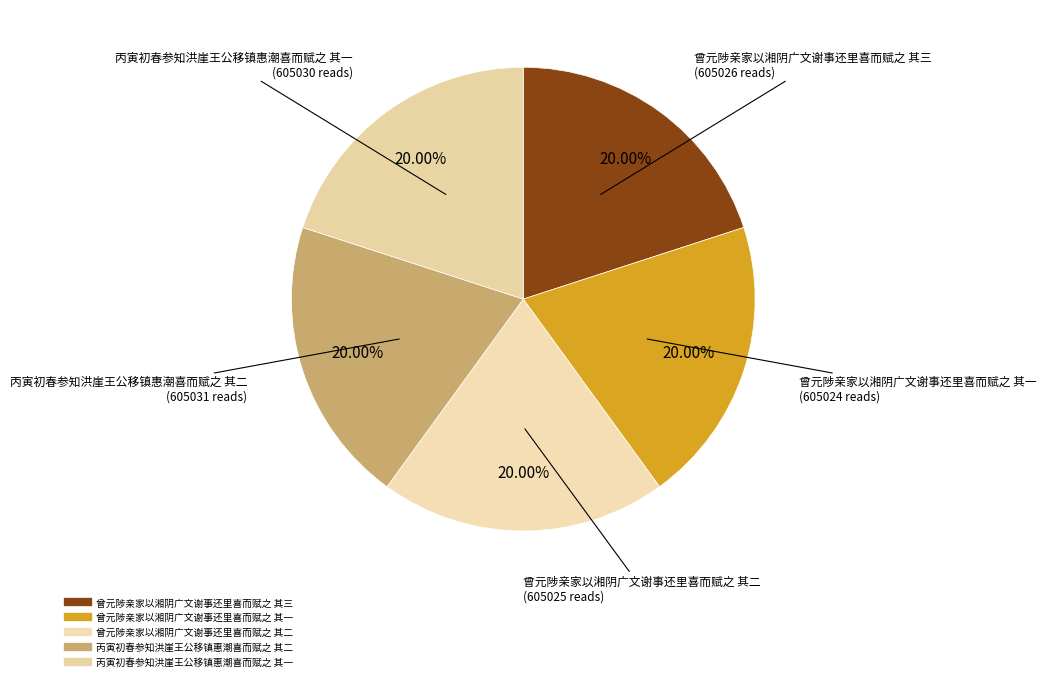

To the nearest percent, what is the average slice percentage?

20%